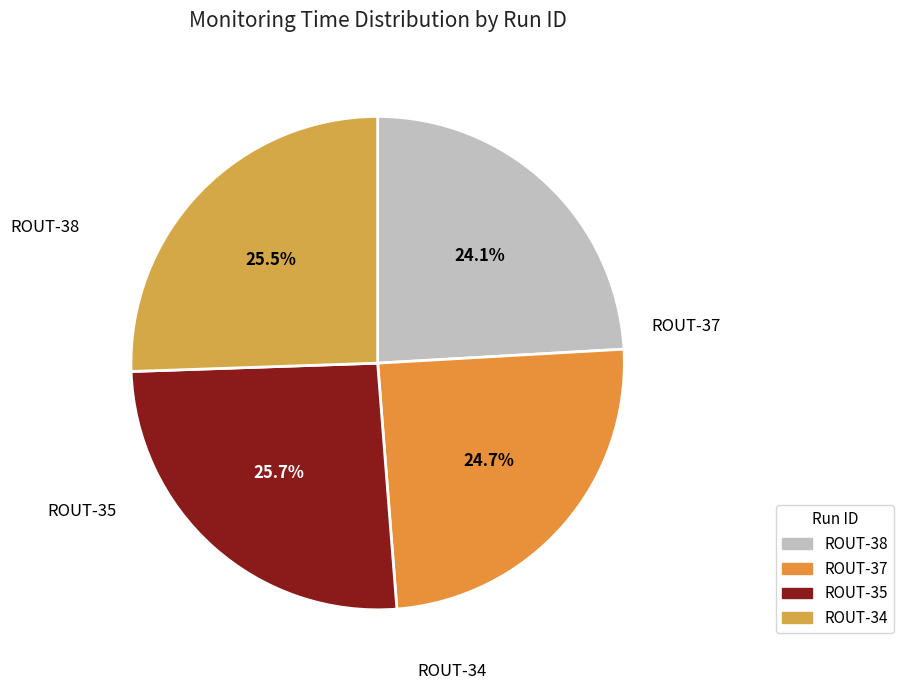

To the nearest percent, what is the combined percentage of ROUT-35 and ROUT-38?

50%